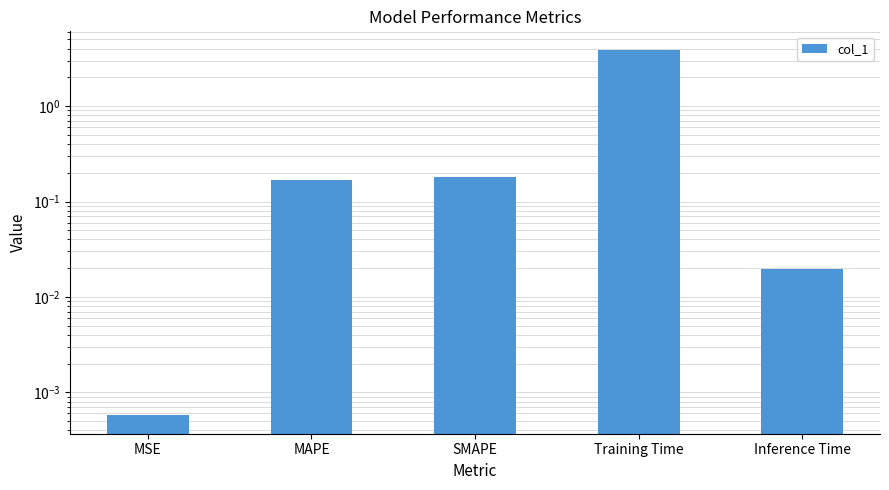

How many bars are there in total?

5